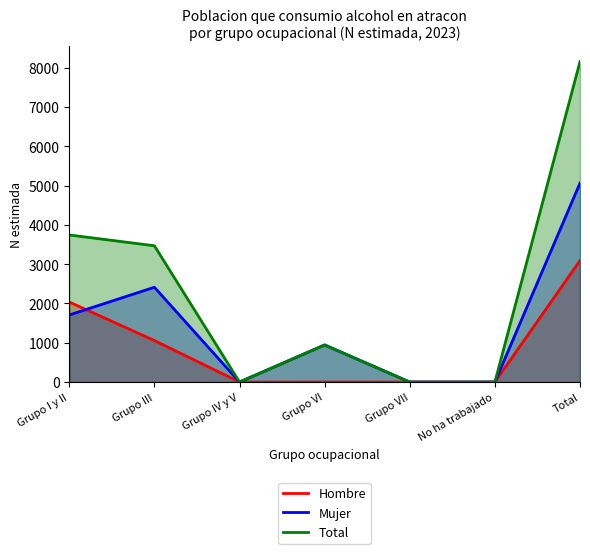

At how many categories does at least one series exceed 3163?

3